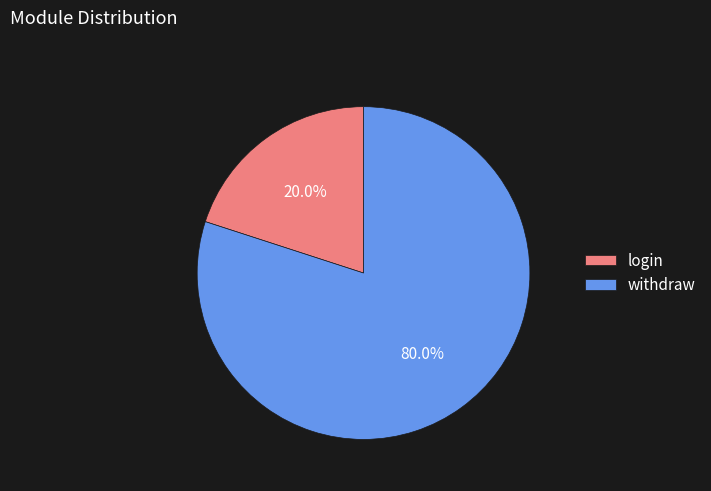

True or false: login accounts for 33% of the total.

False